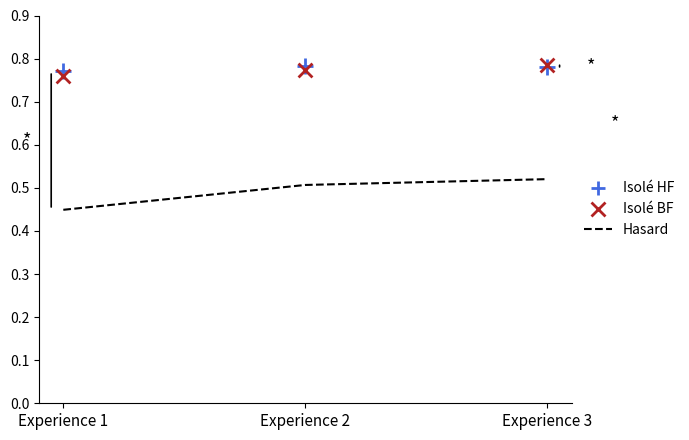

At how many categories does at least one series exceed 0?

3